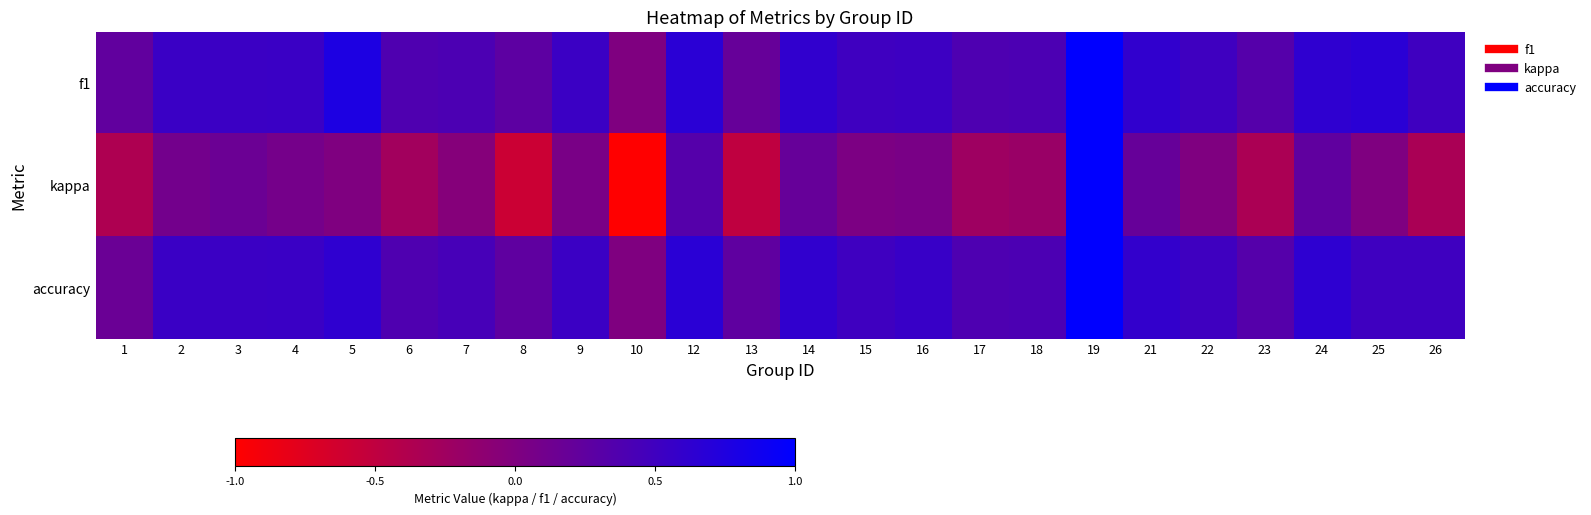

Reading left to right, extract all data points from this chart.

f1: 1=0.2	2=0.5	3=0.5	4=0.5	5=0.8	6=0.4	7=0.4	8=0.3	9=0.5	10=0.0	12=0.7	13=0.2	14=0.6	15=0.5	16=0.5	17=0.4	18=0.4	19=1.0	21=0.6	22=0.5	23=0.3	24=0.6	25=0.7	26=0.5
kappa: 1=-0.4	2=0.1	3=0.2	4=0.1	5=0.0	6=-0.3	7=-0.0	8=-0.6	9=0.1	10=-1.0	12=0.3	13=-0.5	14=0.2	15=0.0	16=0.1	17=-0.2	18=-0.2	19=1.0	21=0.2	22=0.0	23=-0.3	24=0.2	25=0.0	26=-0.3
accuracy: 1=0.2	2=0.5	3=0.5	4=0.5	5=0.6	6=0.4	7=0.4	8=0.2	9=0.5	10=0.0	12=0.7	13=0.2	14=0.6	15=0.5	16=0.6	17=0.4	18=0.4	19=1.0	21=0.6	22=0.5	23=0.3	24=0.6	25=0.5	26=0.5